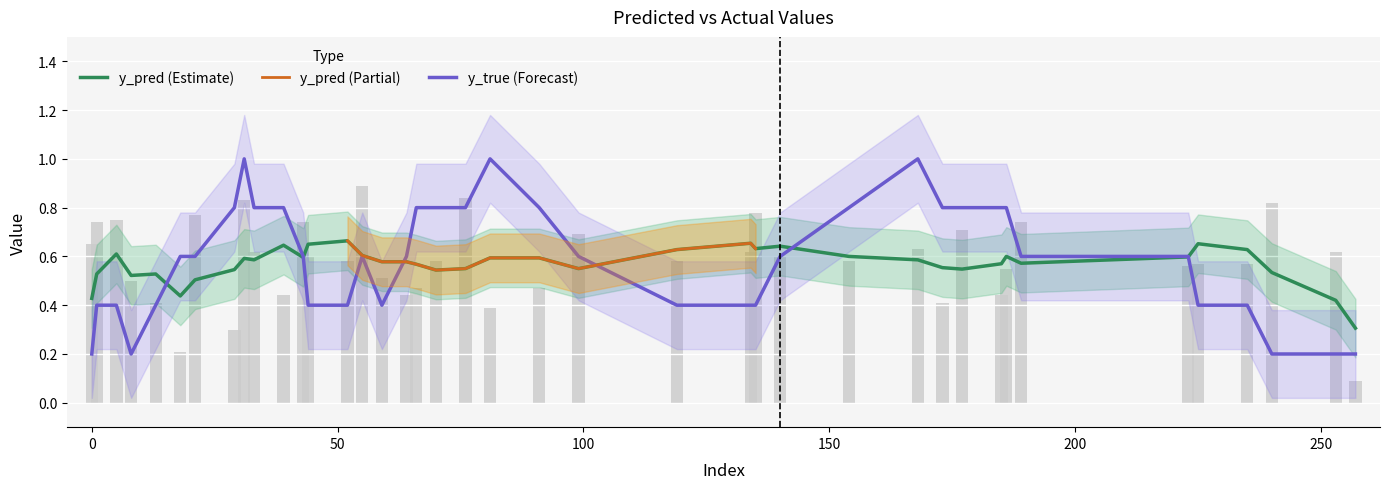

What is the sum of all y_pred values?

23.3